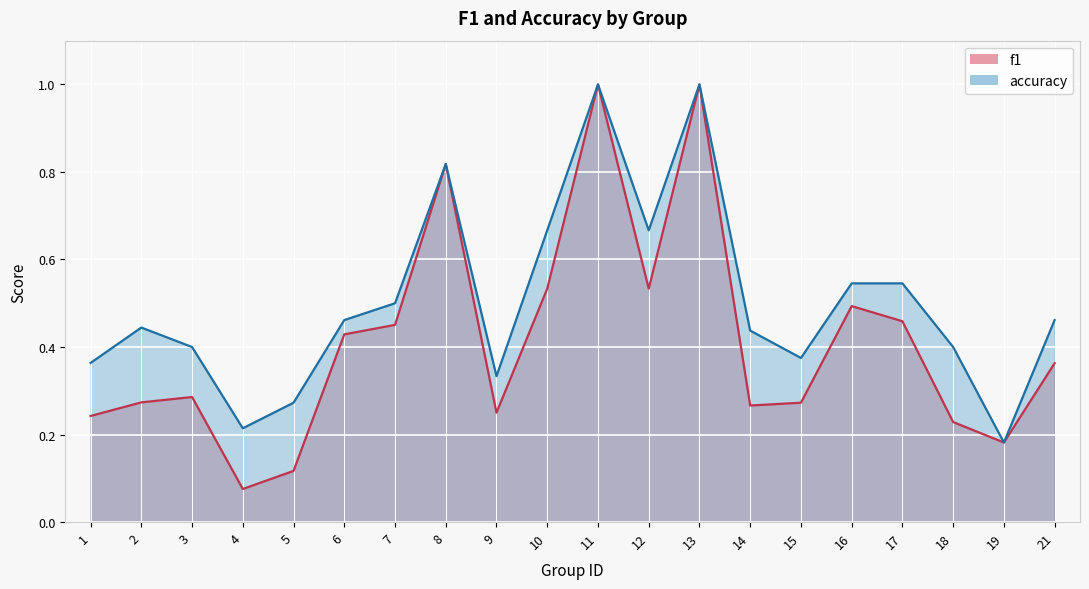

True or false: accuracy and f1 intersect in this chart.

False